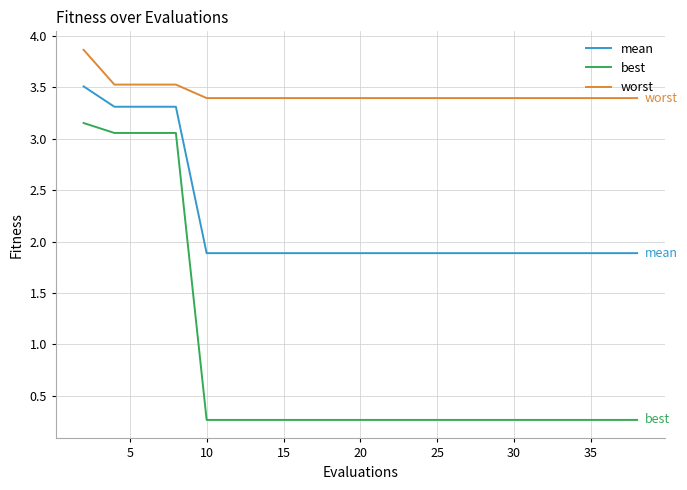

What is the maximum value for worst?

3.9